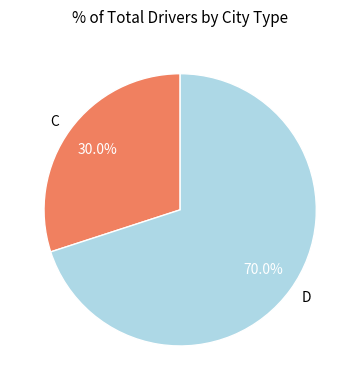

How many slices are in this pie chart?

2